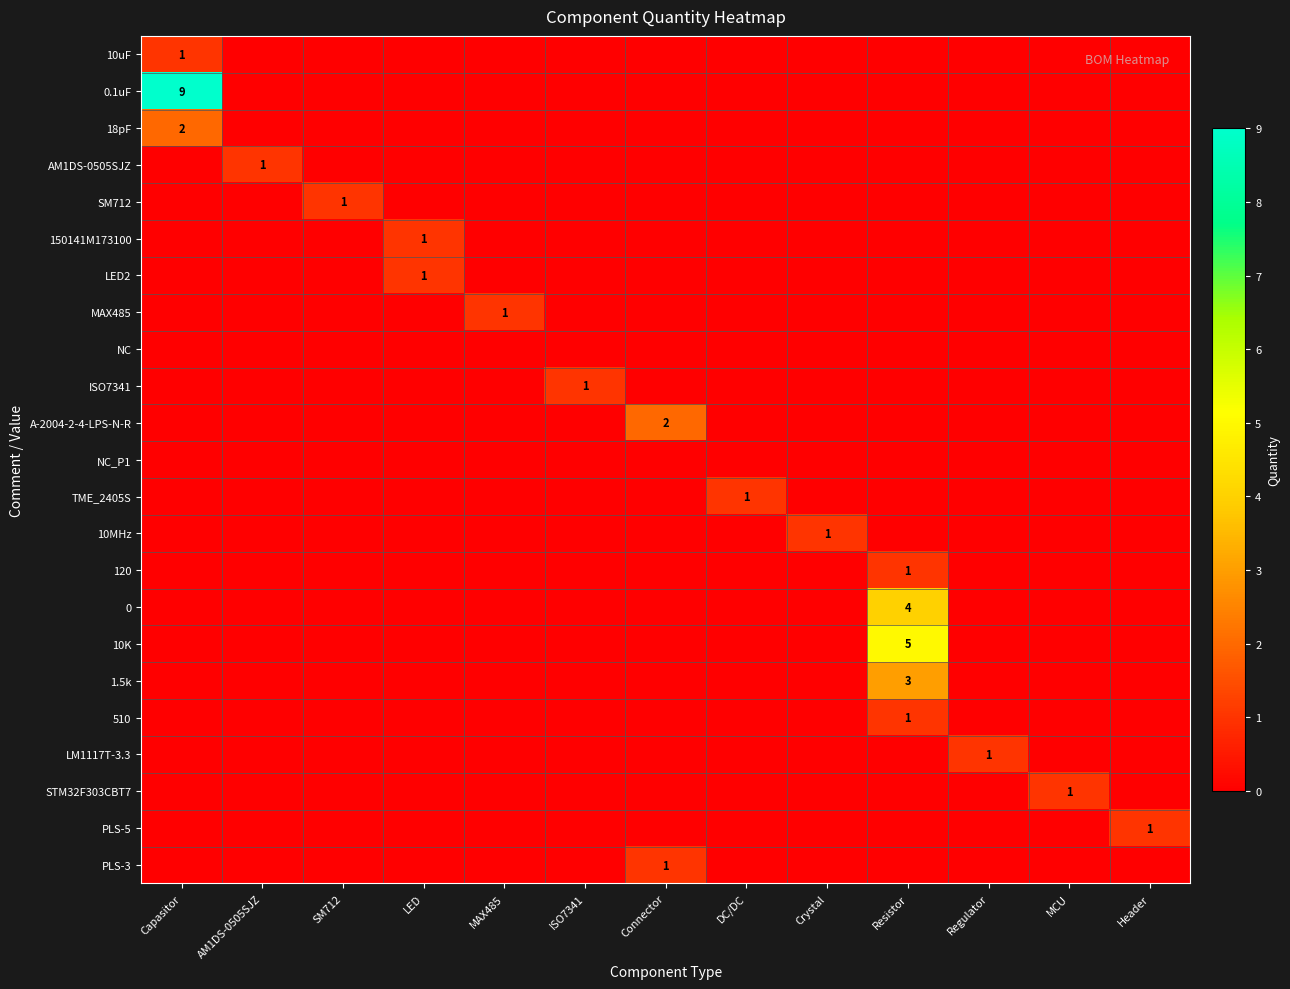

The value of 18pF at Capasitor is 2. True or false?

True